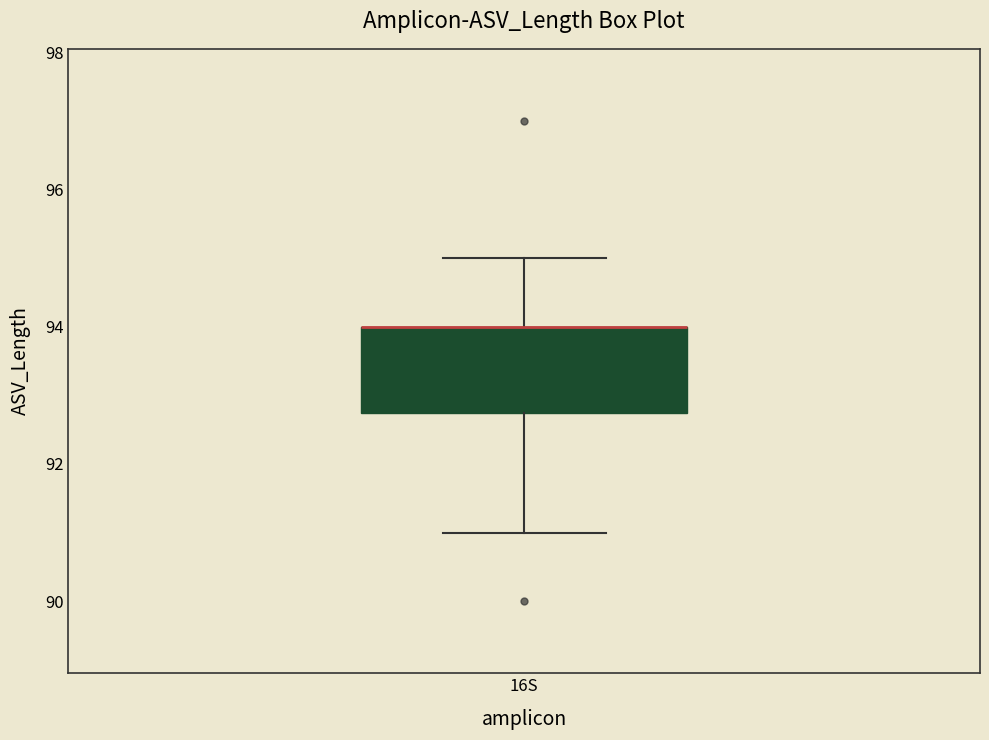

Where does the upper whisker of the box for 16S end on the y-axis? The values are not printed on the chart, so give them approximately, as read against the axis.

95.0